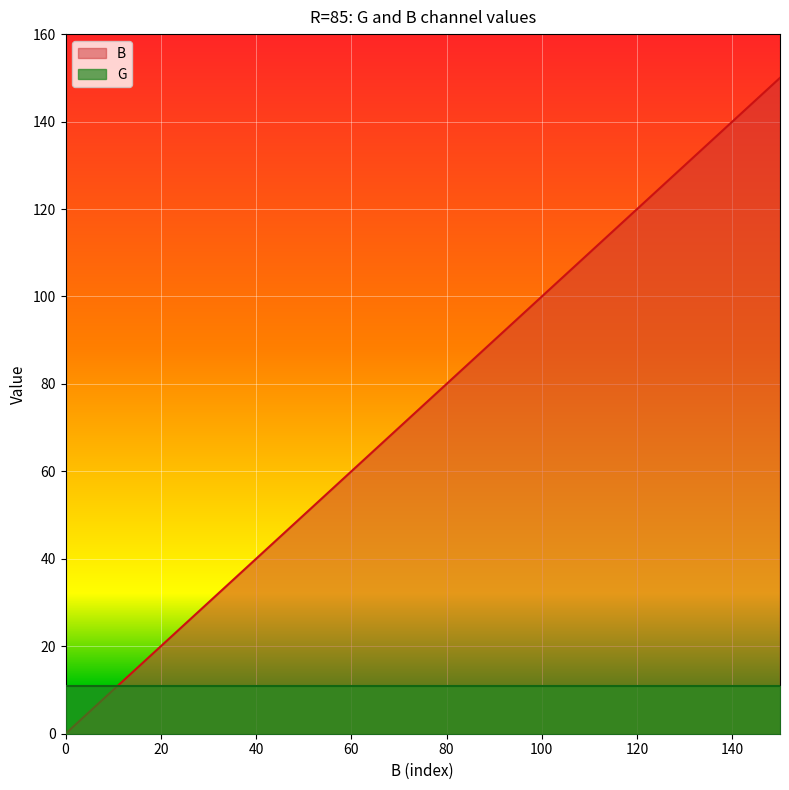

What is the greatest value displayed?

150